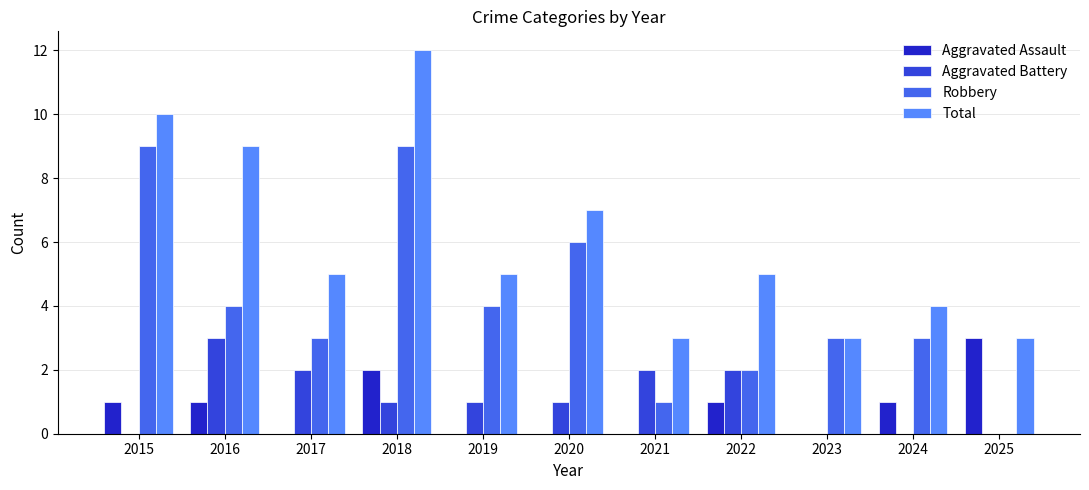

Which category has the highest value in the Aggravated Battery series?

2016